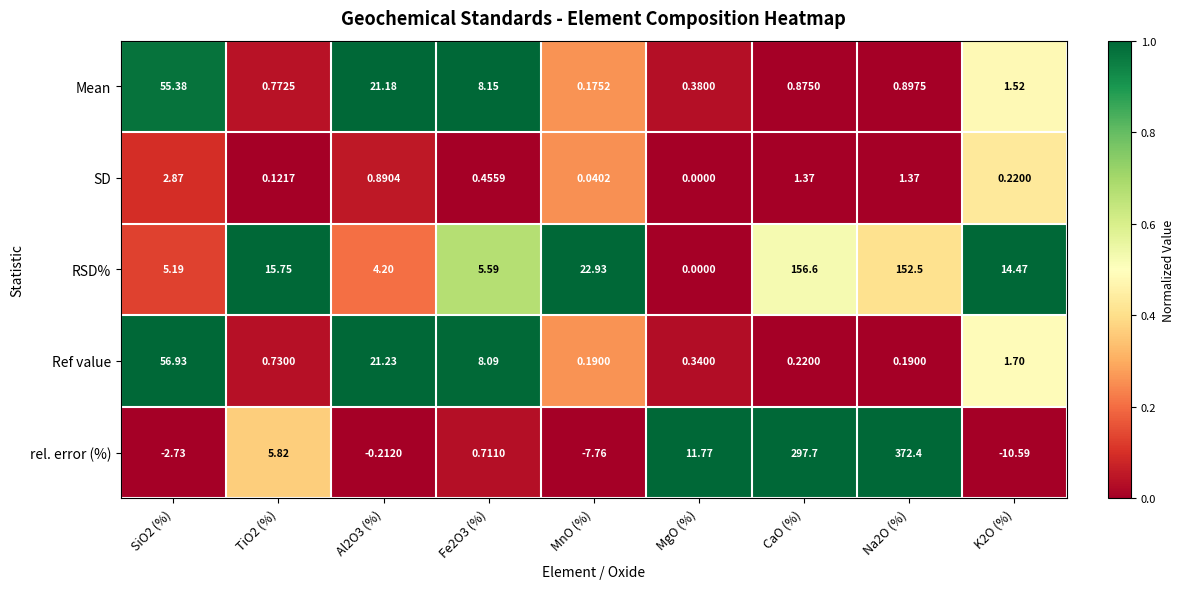

Which series has the largest range (max minus min)?

rel. error (%)